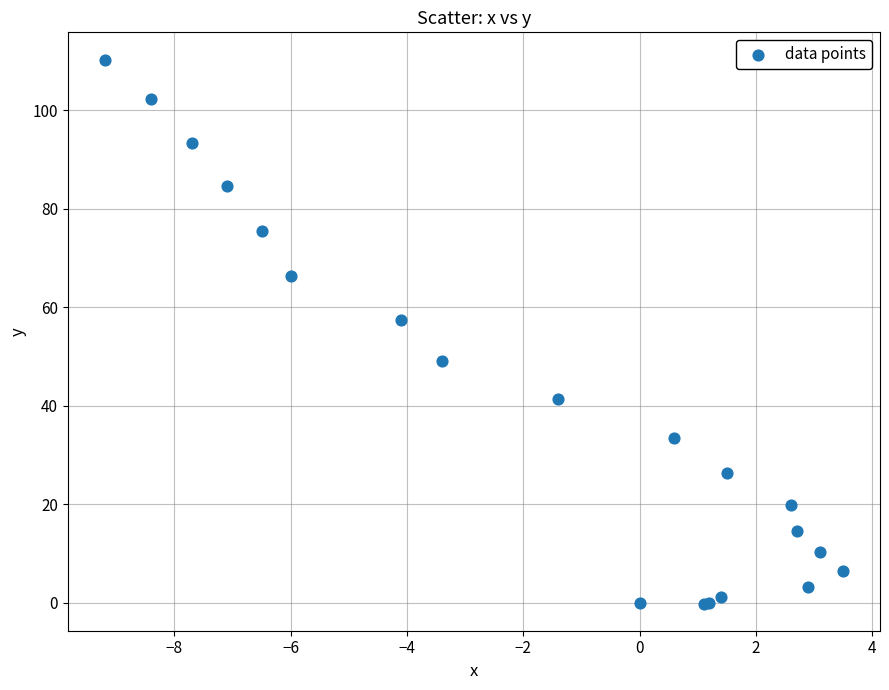

What Y value in the scatter plot is closest to 55?

57.4